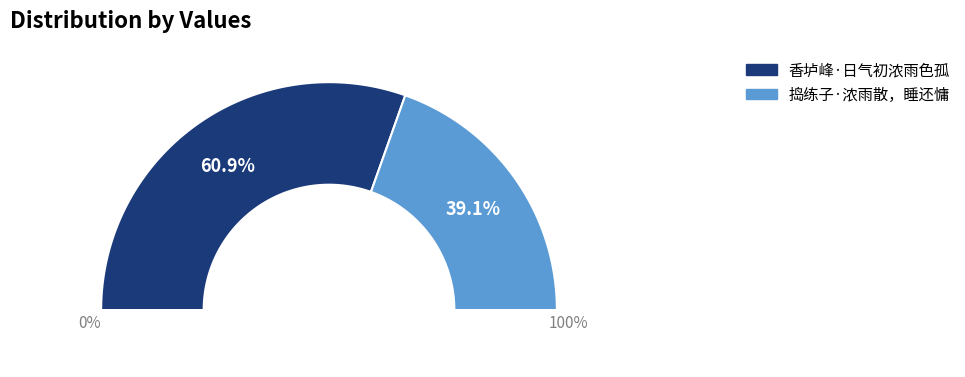

Is there a majority slice in this chart?

Yes